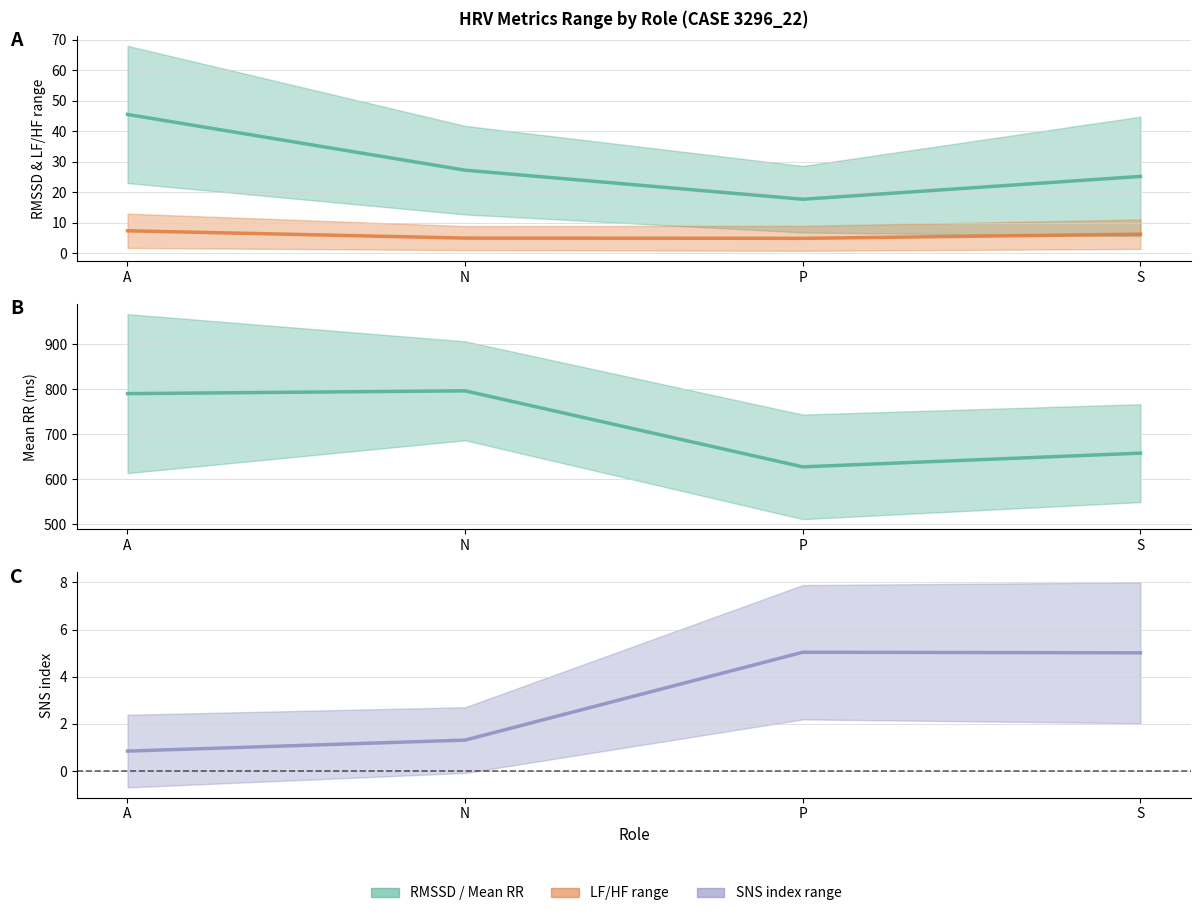

List the series in order of their peak value, lowest first.

SNS index midpoint, LF/HF midpoint, RMSSD midpoint, Mean RR midpoint